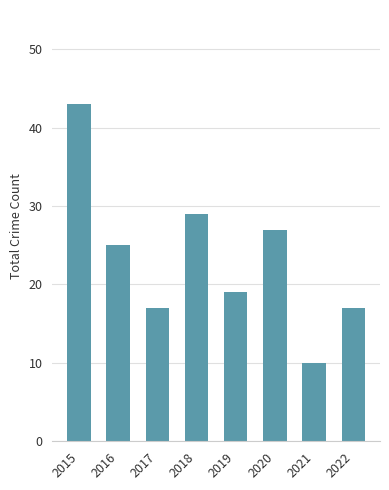

What is the sum of all values?

187